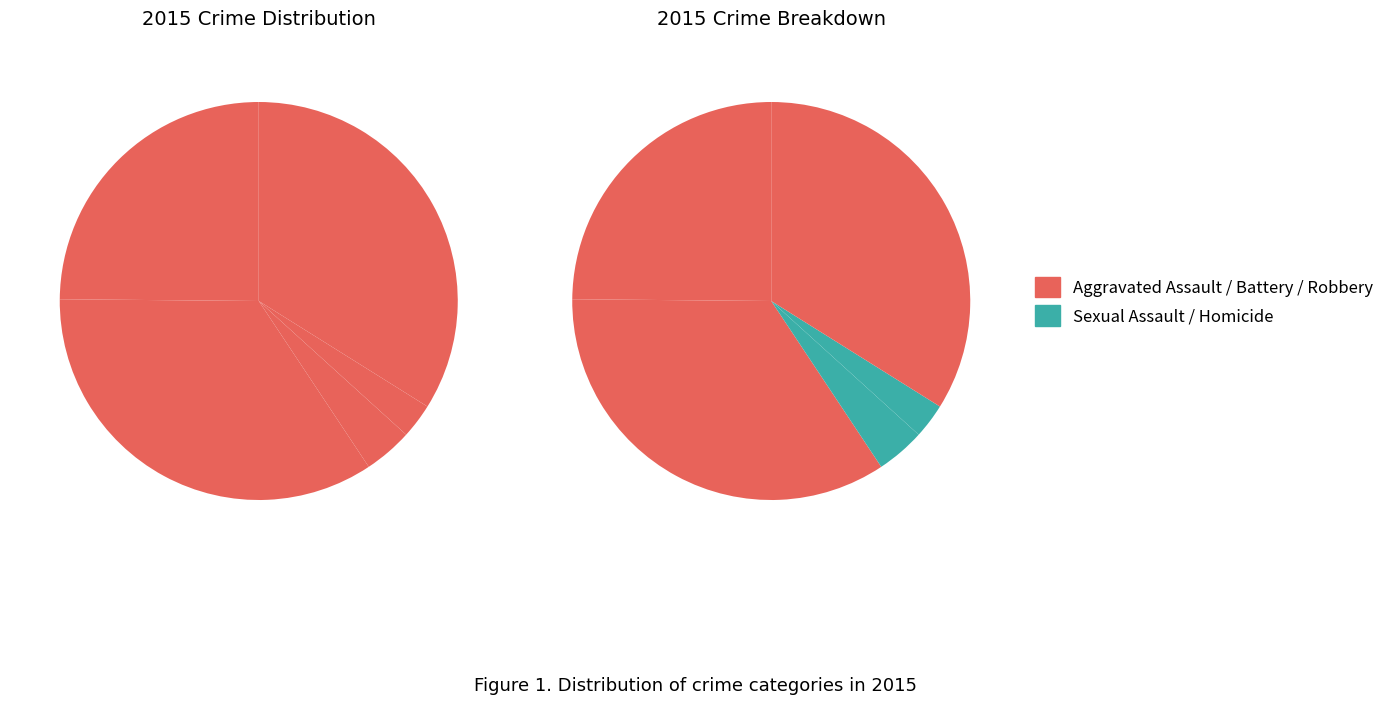

Is it true that Homicide is 3% of the pie?

True